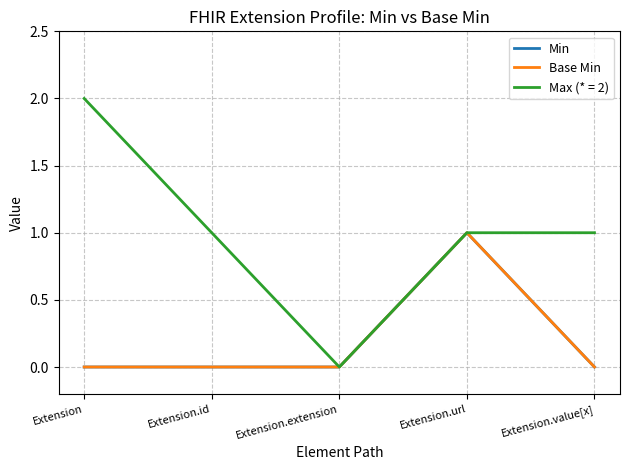

Does the chart have visible grid lines?

Yes